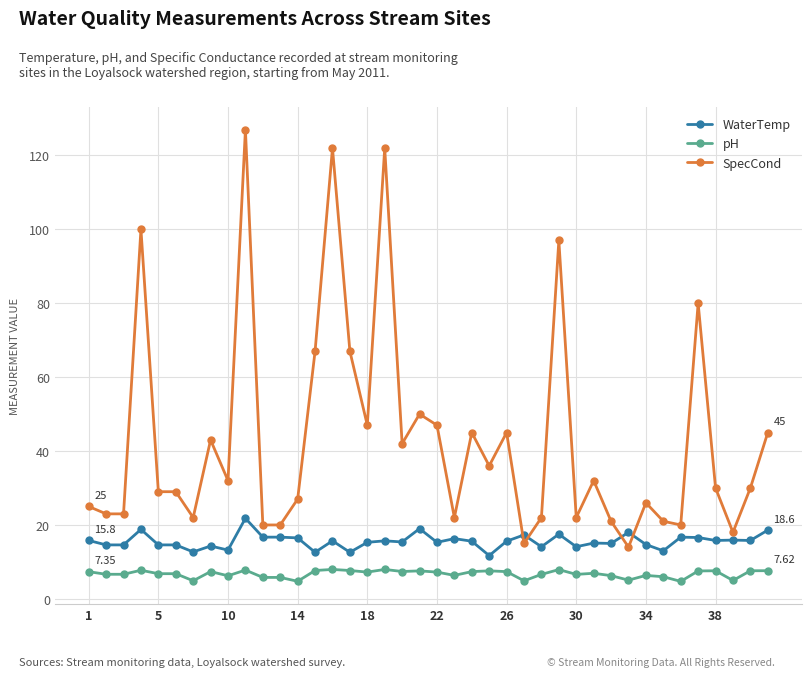

True or false: SpecCond has more than 1 interior local peaks.

True